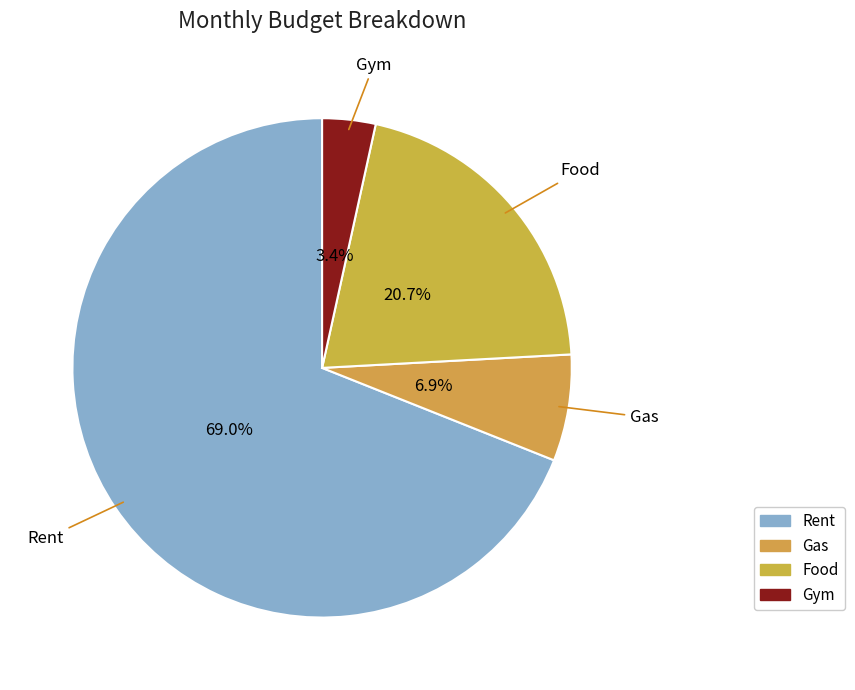

What is the ratio of the value at Rent to the value at Gas?

10.0